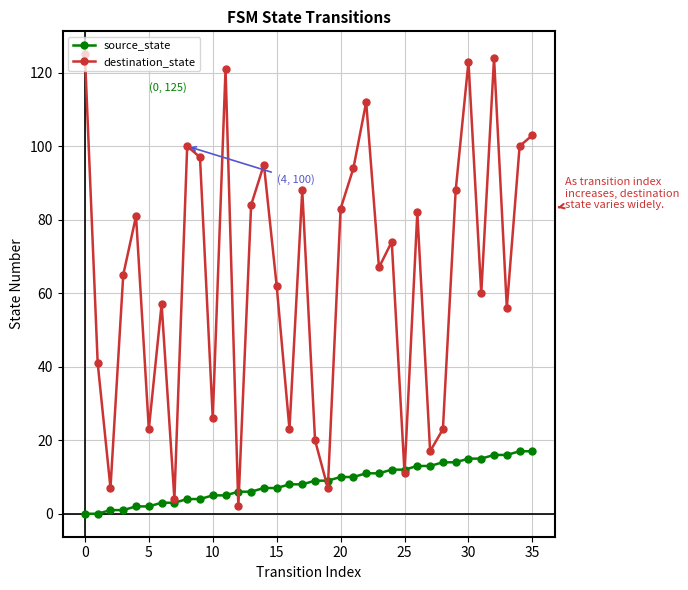

Rank the series by their average value, from lowest to highest.

source_state, destination_state